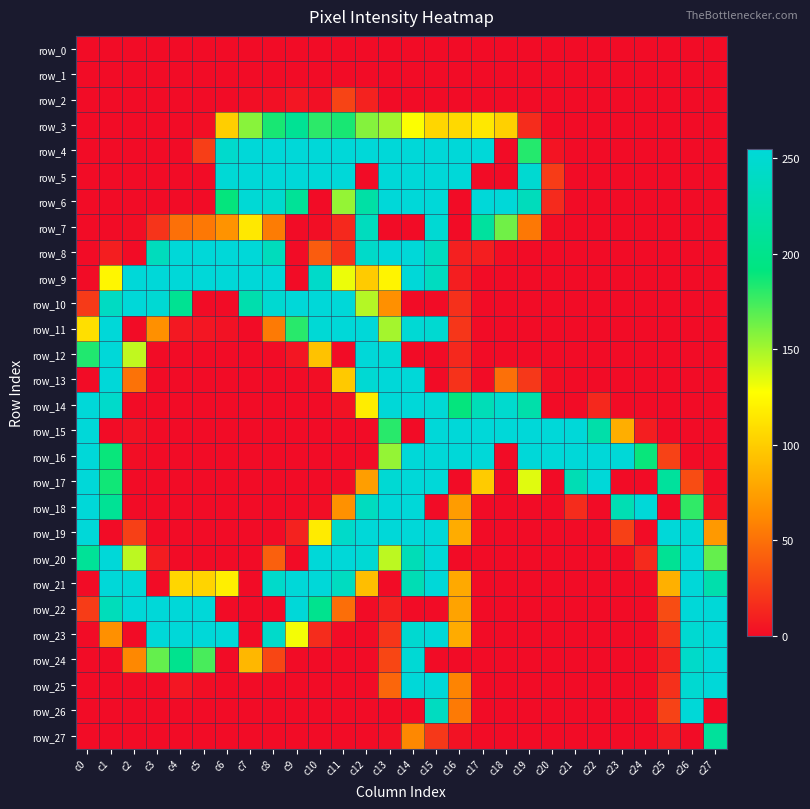

At c10, list the series in order from smallest to largest.

row_0, row_1, row_6, row_14, row_15, row_16, row_17, row_24, row_25, row_26, row_27, row_7, row_13, row_18, row_2, row_23, row_8, row_12, row_19, row_3, row_22, row_9, row_11, row_4, row_5, row_10, row_20, row_21